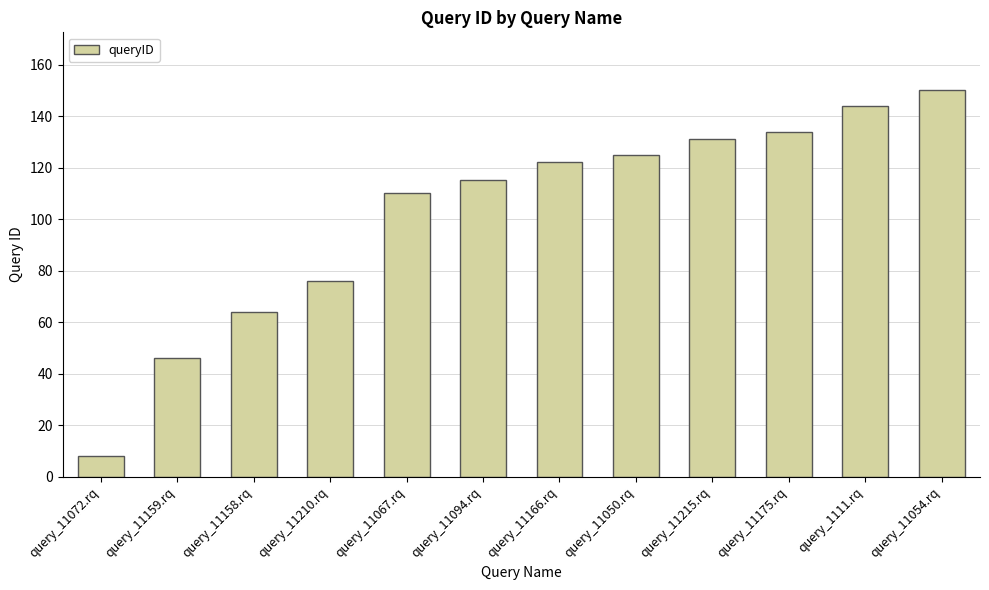

Does the chart contain any negative values?

No